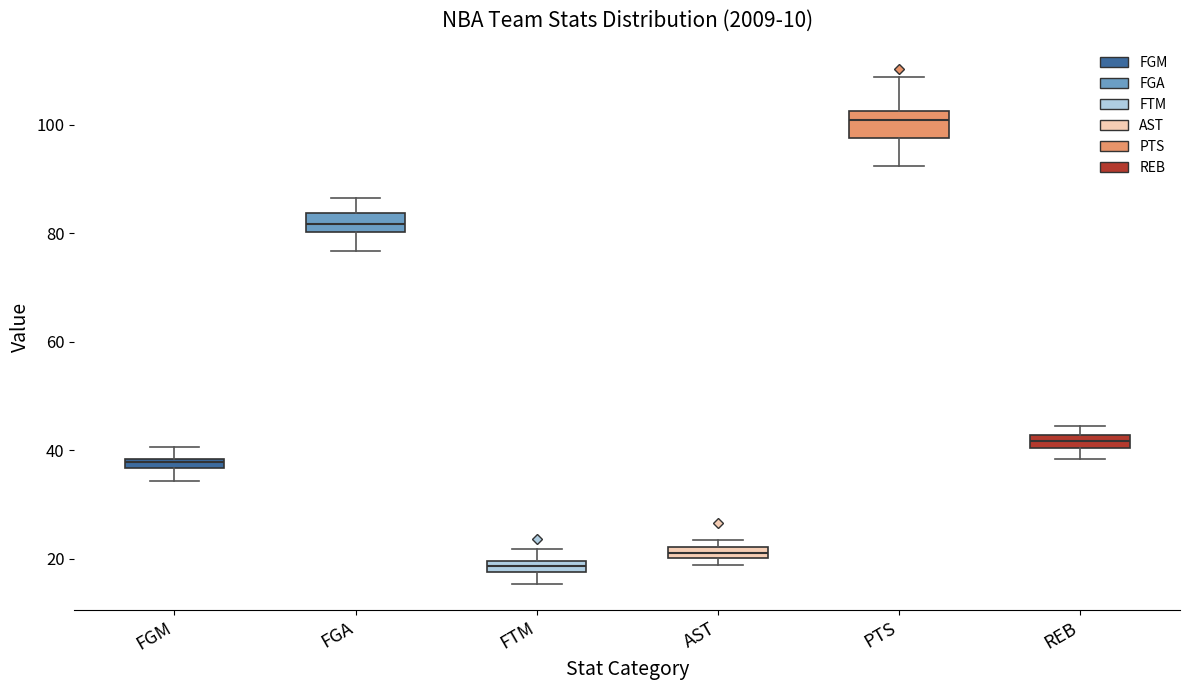

Where is the upper edge of the box for FTM on the y-axis? The values are not printed on the chart, so give them approximately, as read against the axis.

20